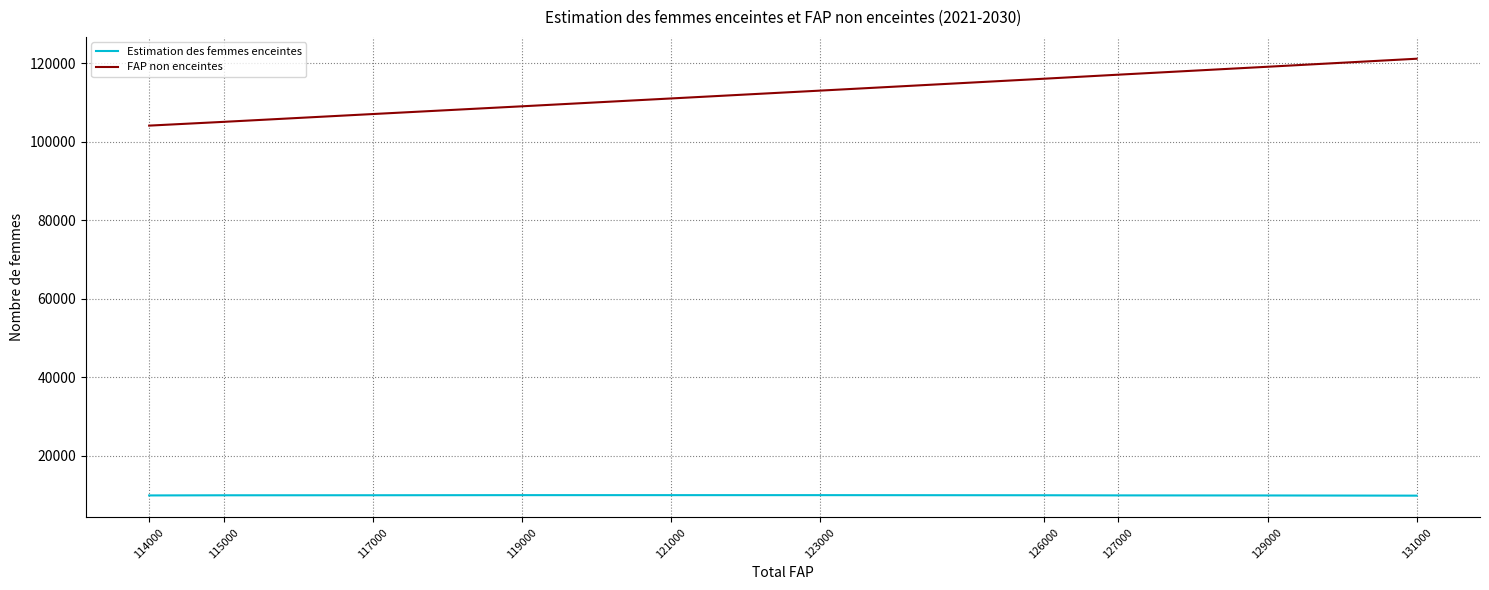

What is the difference between the FAP non enceintes values at 121000 and 115000?

5964.7